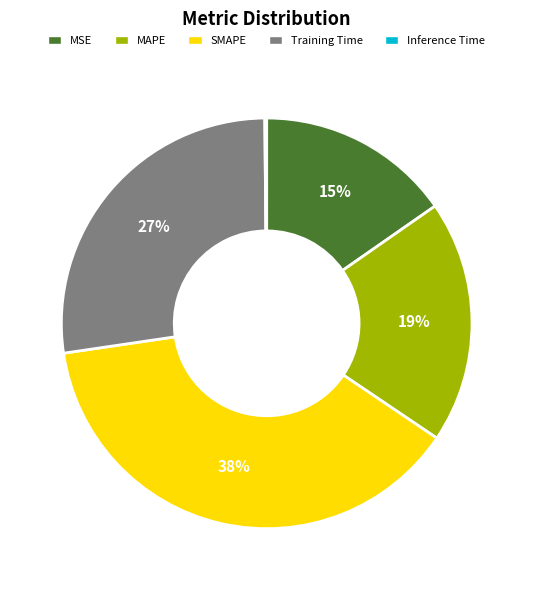

Which has a higher value, MSE or SMAPE?

SMAPE